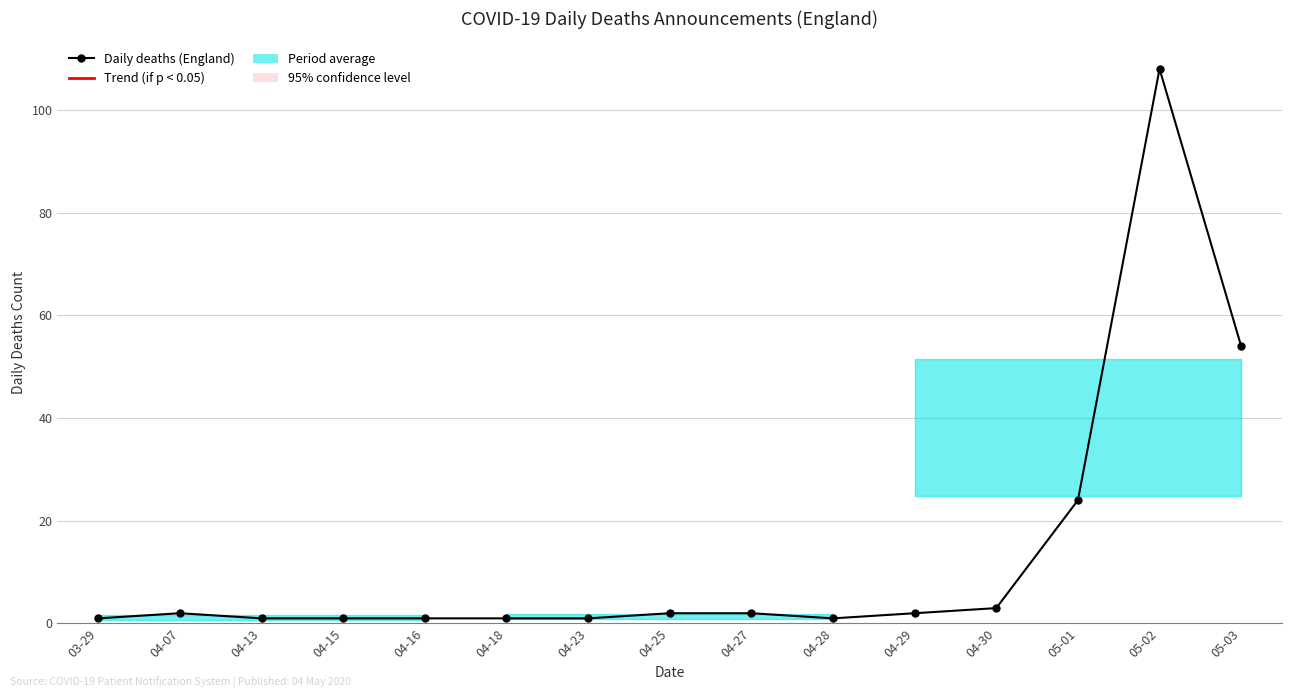

What is the sum of all values?

204